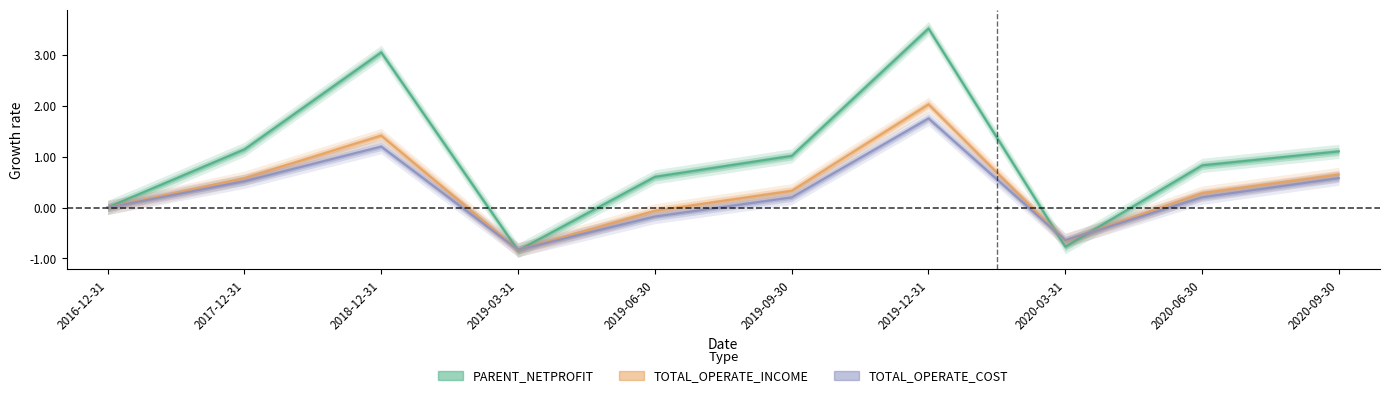

The value of TOTAL_OPERATE_COST at 2020-03-31 is -0.6. True or false?

True